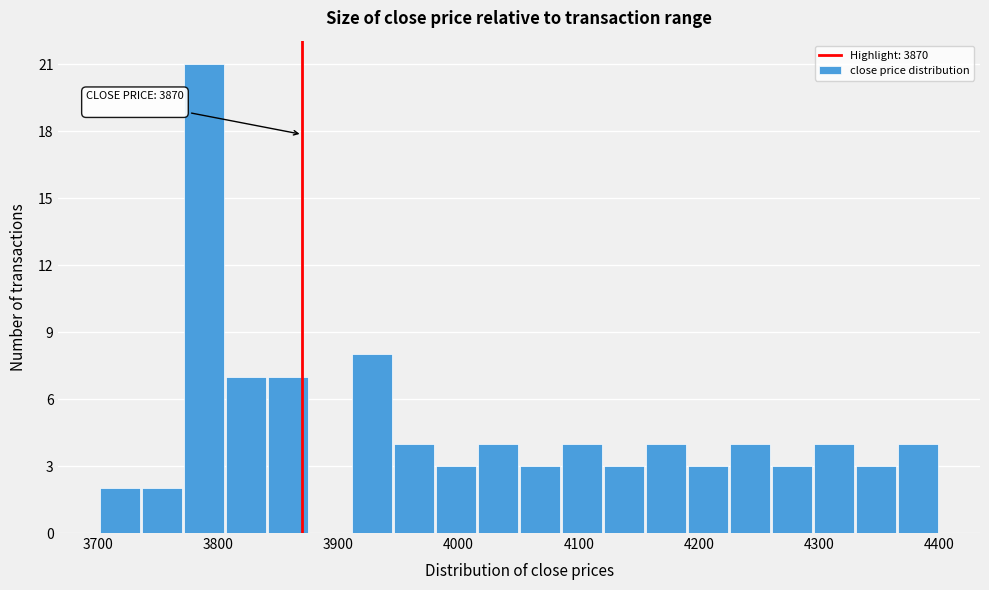

Around what value on the x-axis is the tallest bar? Give the approximate position of its centre, as read against the axis.

3790